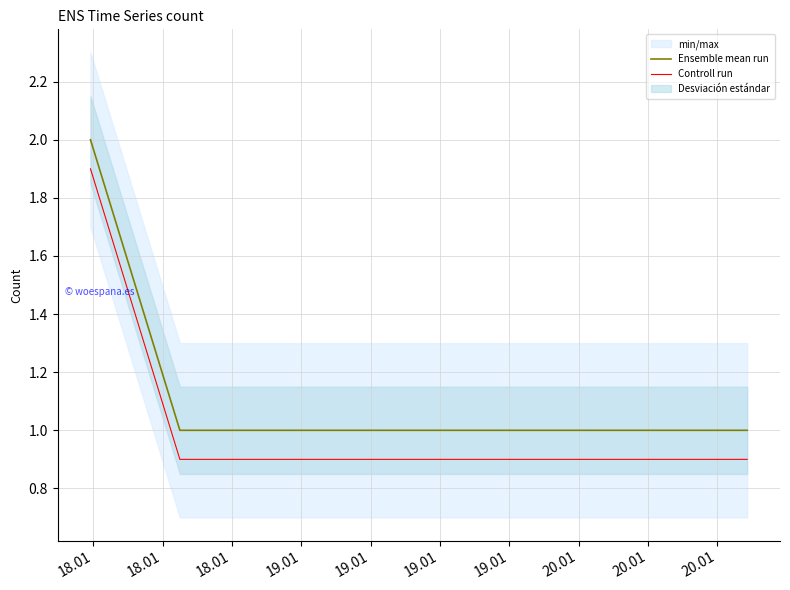

How many lines are shown in the chart?

2